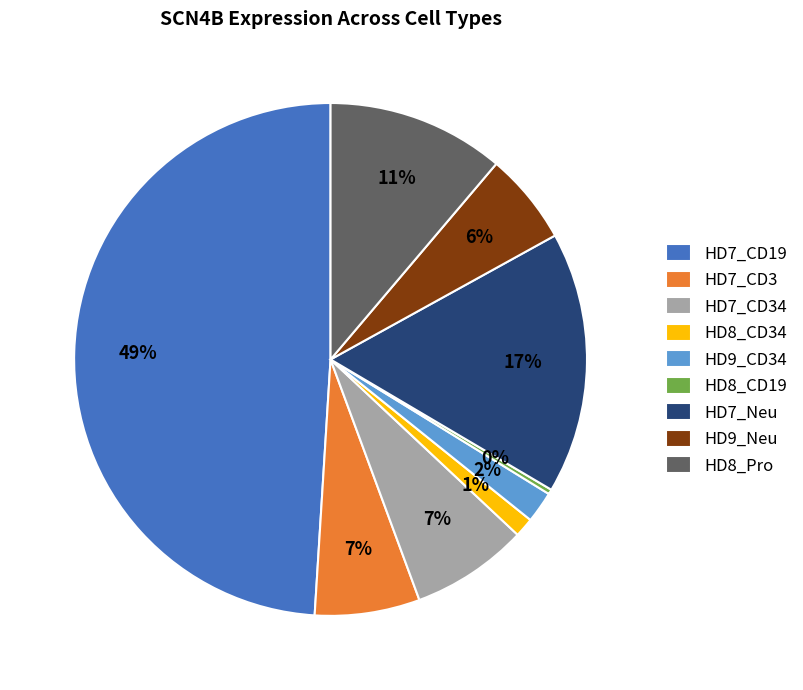

What percentage is the HD7_CD19 slice, to the nearest percent?

49%